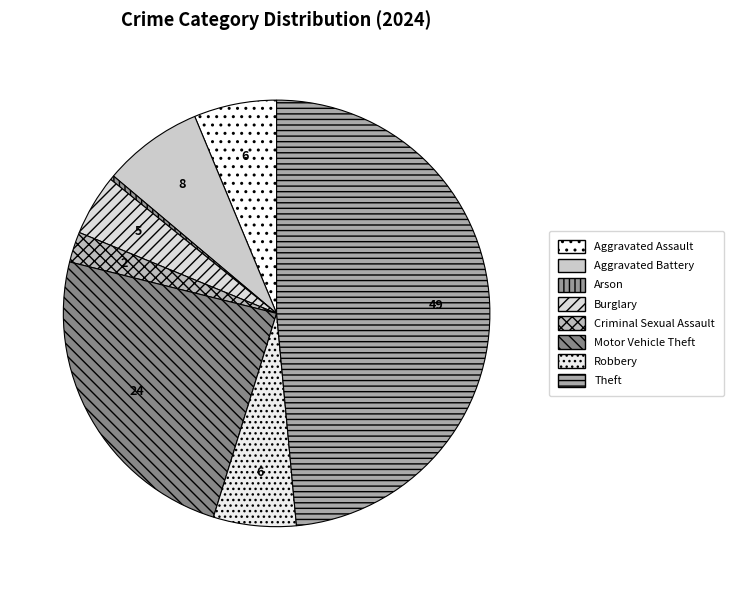

To the nearest percent, what is the difference between the largest and smallest slice percentages?

49%